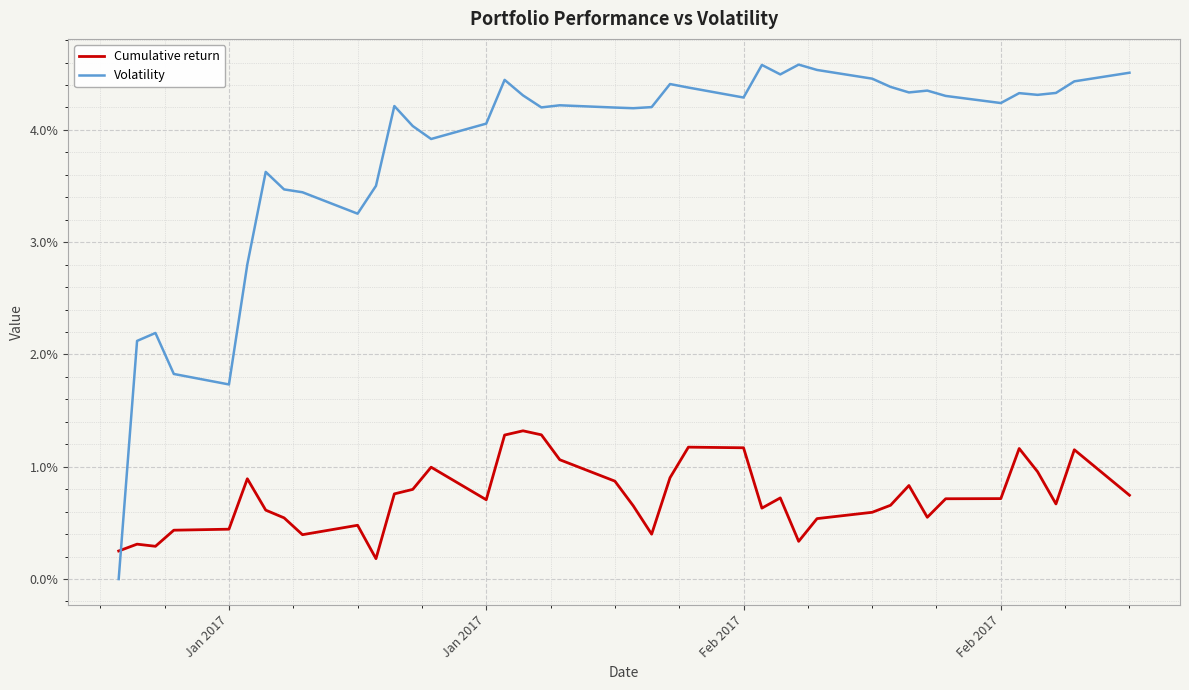

Which series has the largest total across all categories?

Volatility